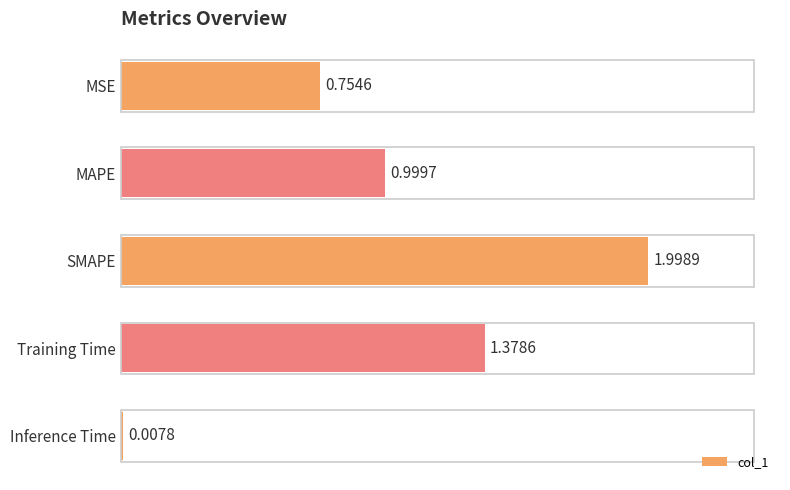

What is the label of the 5th bar from the bottom?

MSE